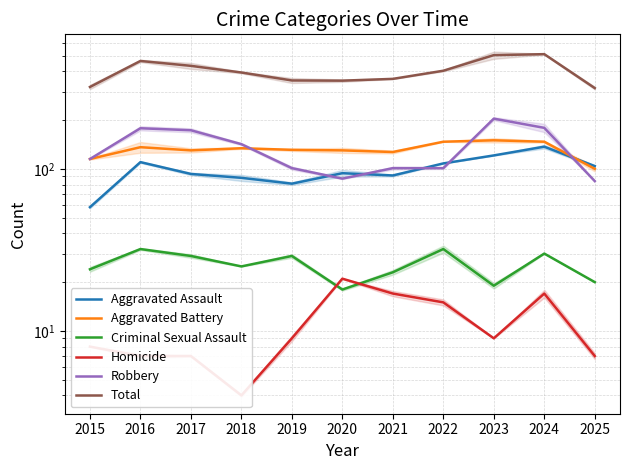

Reading left to right, extract all data points from this chart.

Aggravated Assault: 2015=58	2016=110	2017=93	2018=88	2019=81	2020=94	2021=91	2022=108	2023=121	2024=137	2025=104
Aggravated Battery: 2015=115	2016=136	2017=130	2018=134	2019=131	2020=130	2021=127	2022=147	2023=150	2024=147	2025=100
Criminal Sexual Assault: 2015=24	2016=32	2017=29	2018=25	2019=29	2020=18	2021=23	2022=32	2023=19	2024=30	2025=20
Homicide: 2015=8	2016=7	2017=7	2018=4	2019=9	2020=21	2021=17	2022=15	2023=9	2024=17	2025=7
Robbery: 2015=115	2016=178	2017=173	2018=142	2019=101	2020=87	2021=101	2022=101	2023=204	2024=179	2025=84
Total: 2015=320	2016=463	2017=432	2018=393	2019=351	2020=350	2021=359	2022=403	2023=503	2024=510	2025=315